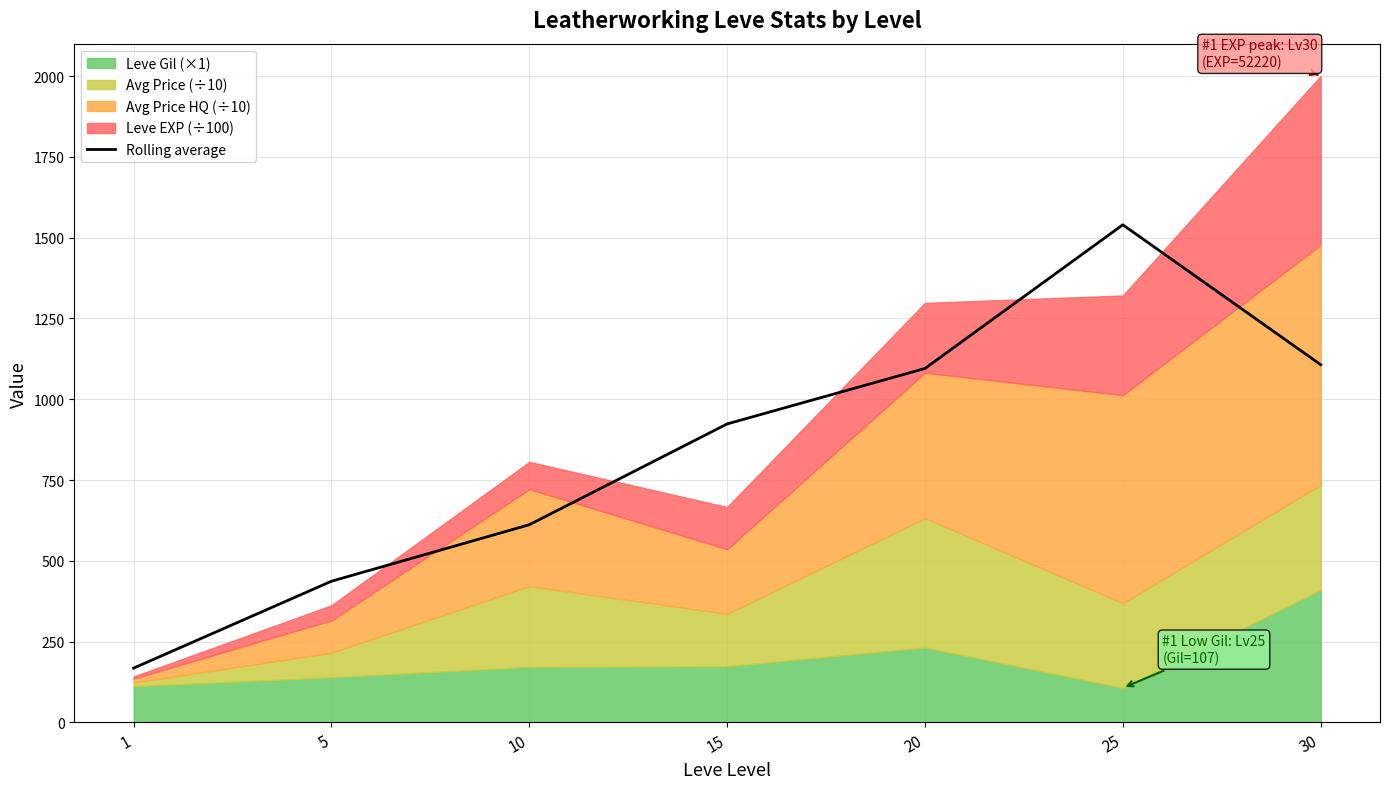

Is it true that the value at 5 is 437.0?

True